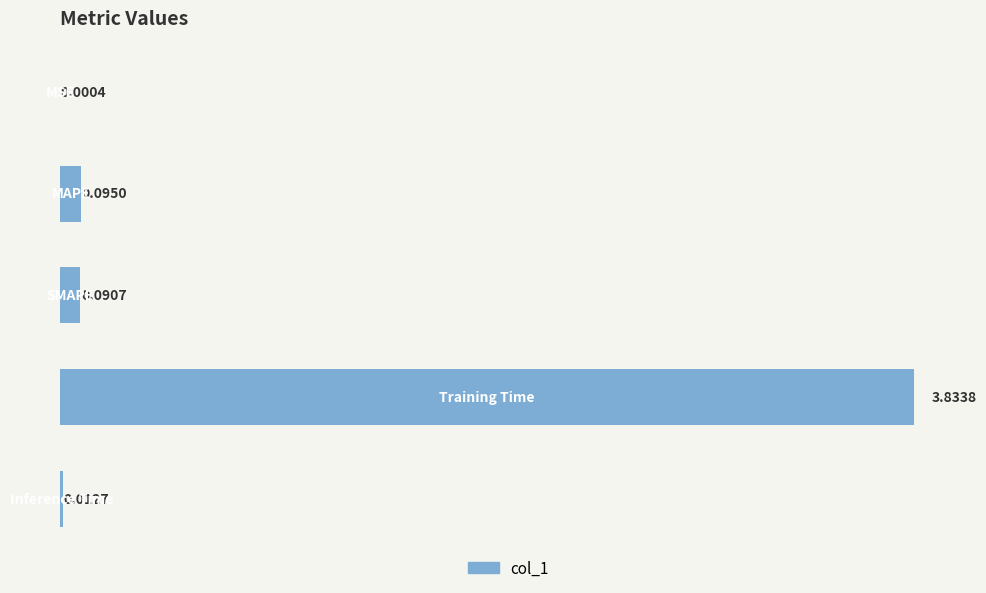

What is the sum of all values?

4.0